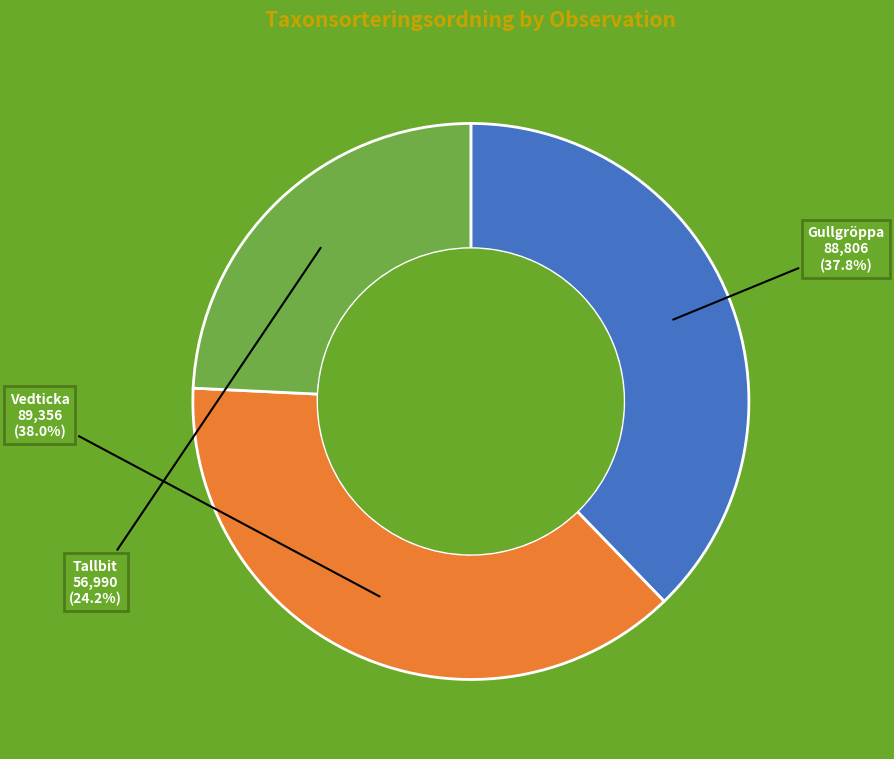

Is there any slice that represents more than half of the pie?

No